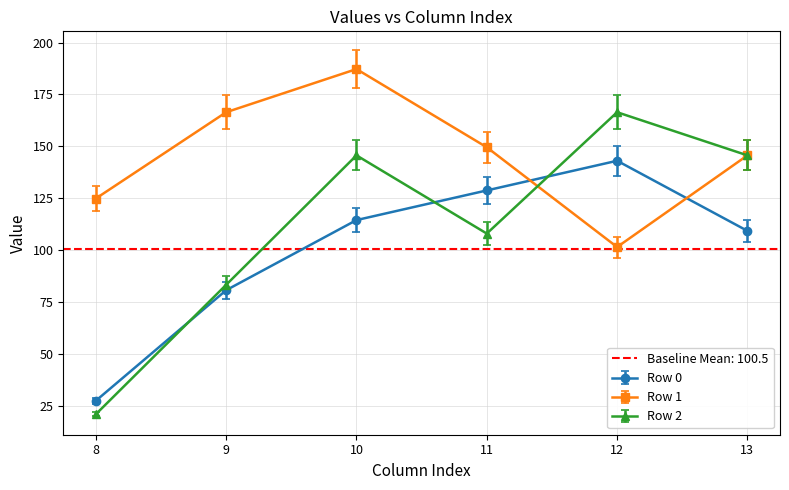

Where is Row 2 nearest to the value 93?

9